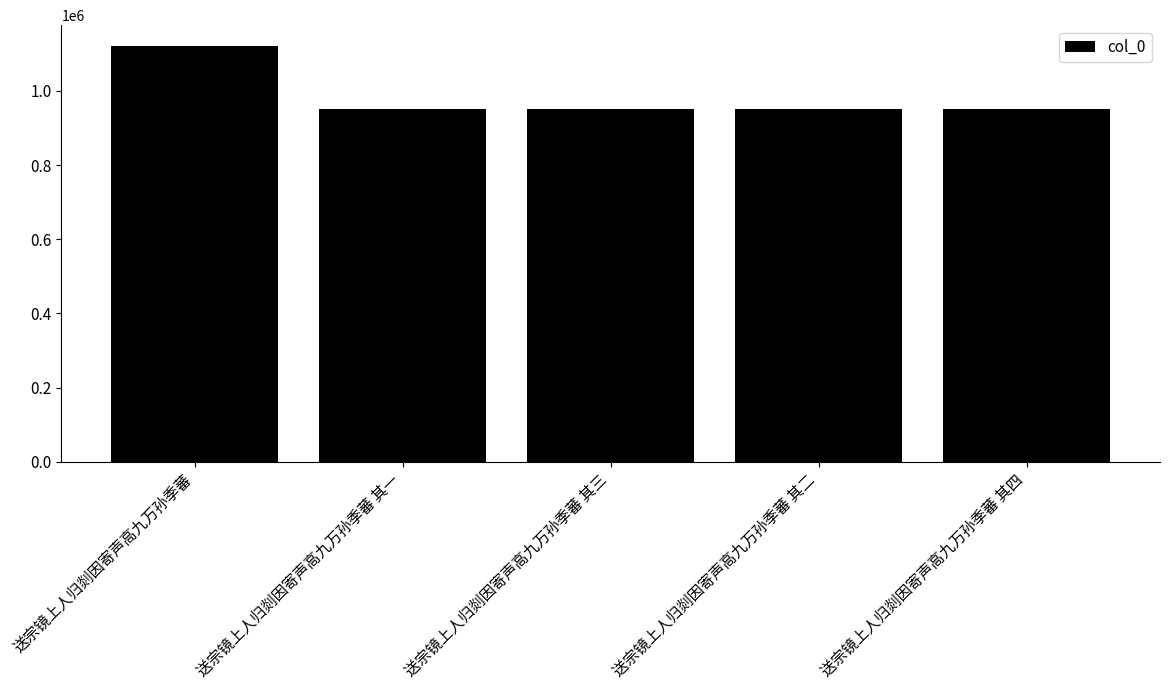

What is the label of the 2nd bar from the right?

送宗镜上人归剡因寄声高九万孙季蕃 其二